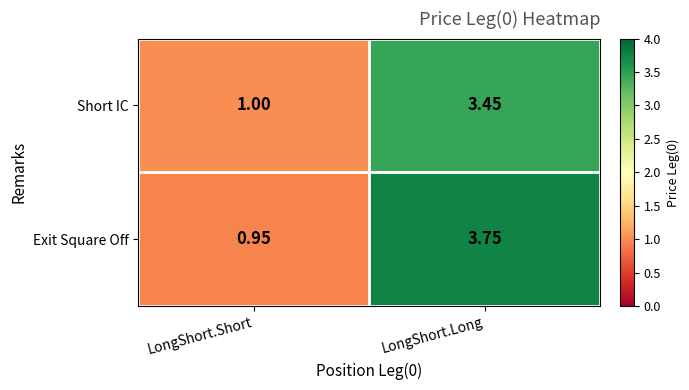

At which category does the chart reach its peak across all series?

LongShort.Long